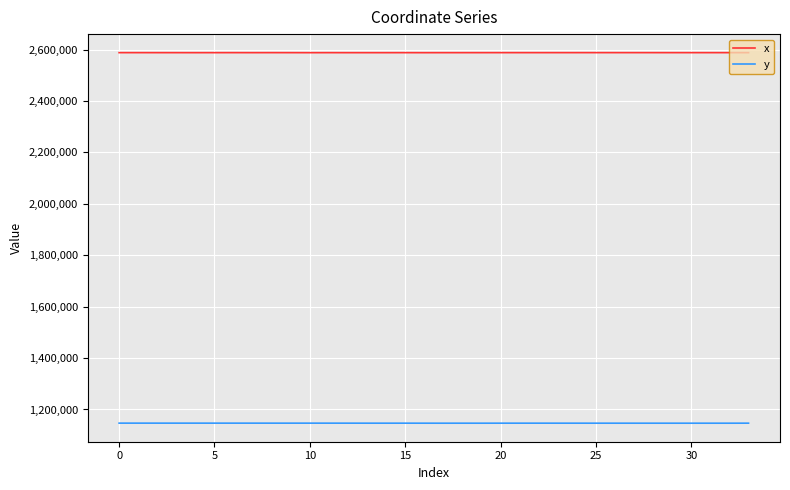

What is the maximum value shown in the chart?

2588214.6